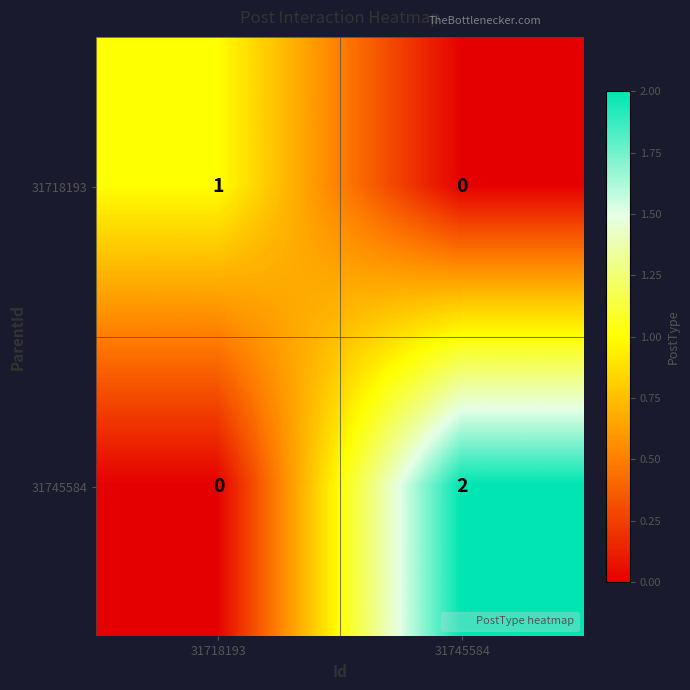

At which label is 31718193 closest to 0?

31745584